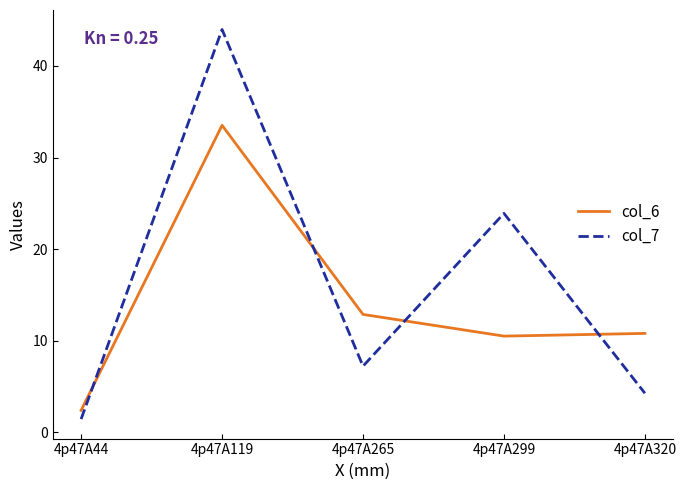

Which series ends up on top after the final intersection of col_6 and col_7?

col_6